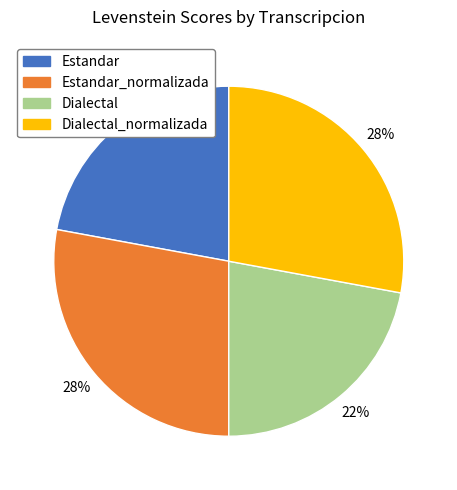

Does any single category account for the majority?

No